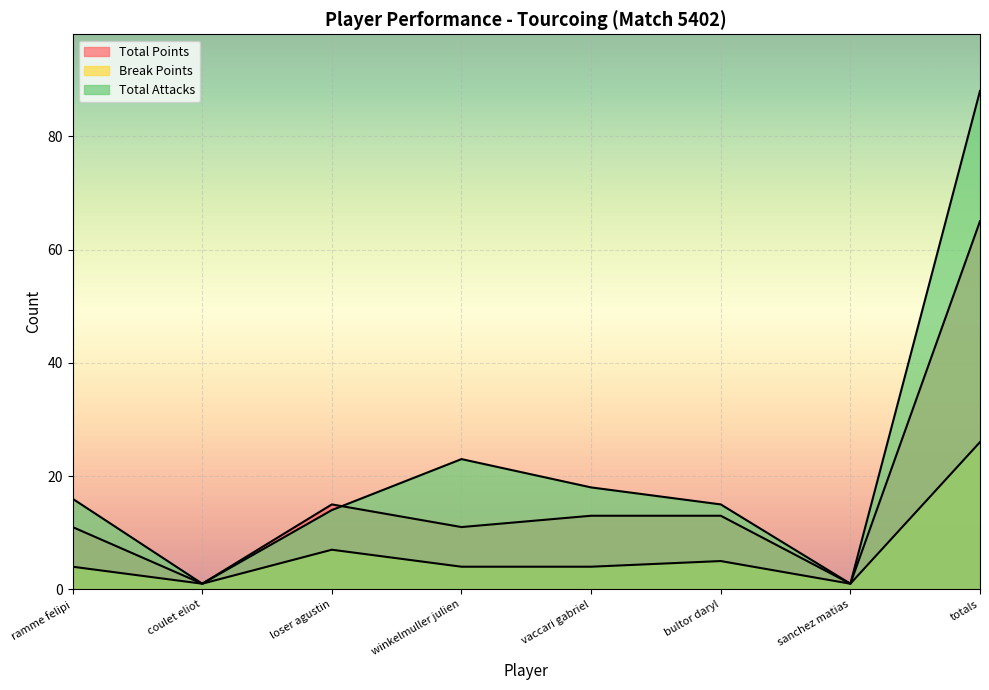

List the series in order of their overall mean, lowest first.

Break Points, Total Points, Total Attacks